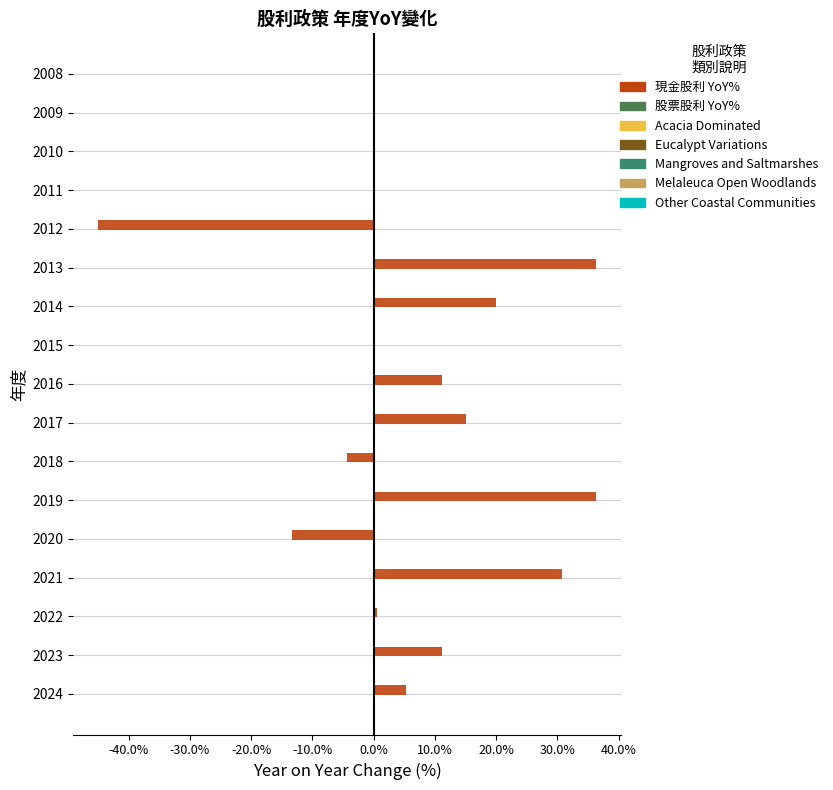

Reading top to bottom, transcribe all the data shown in this chart.

2008=0.0	2009=0.0	2010=0.0	2011=0.0	2012=-45.0	2013=36.4	2014=20.0	2015=0.0	2016=11.1	2017=15.0	2018=-4.3	2019=36.4	2020=-13.3	2021=30.8	2022=0.6	2023=11.1	2024=5.3